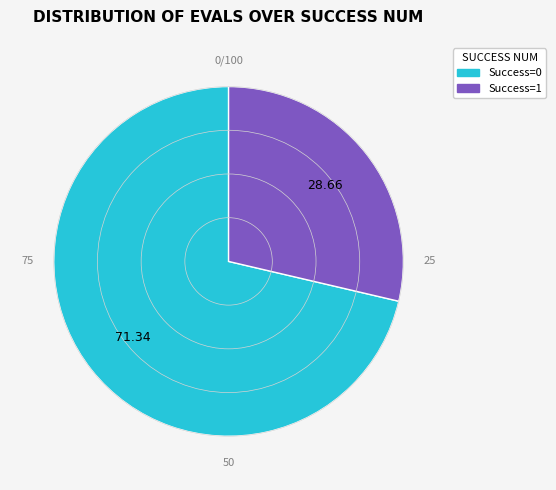

Approximately how many times larger is the value at Success=1 compared to Success=0?

0.4